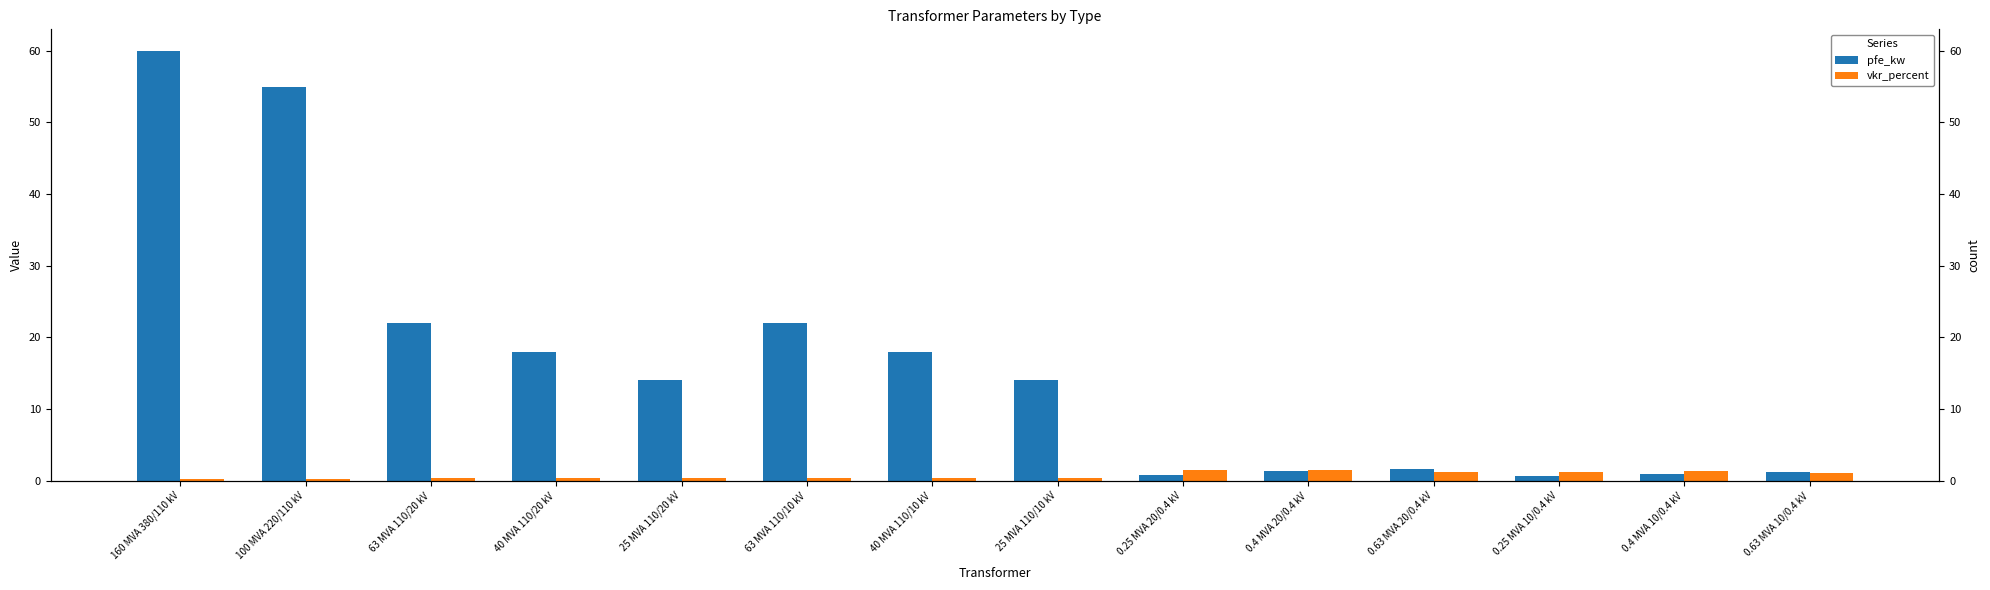

The pfe_kw series shows 55.0 at 100 MVA 220/110 kV. True or false?

True